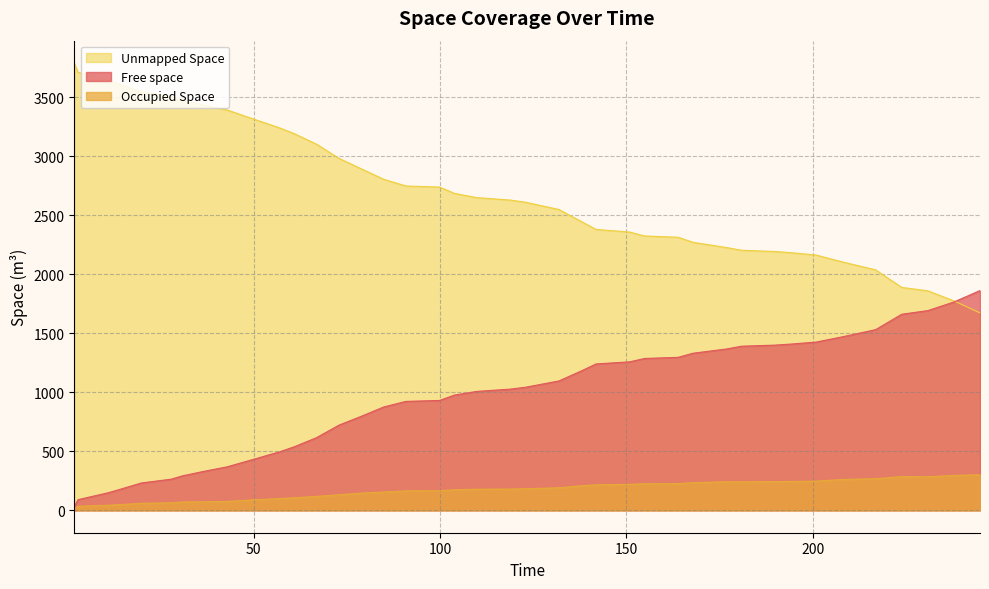

What is the difference between the maximum and minimum values in the Unmapped Space series?

2116.5